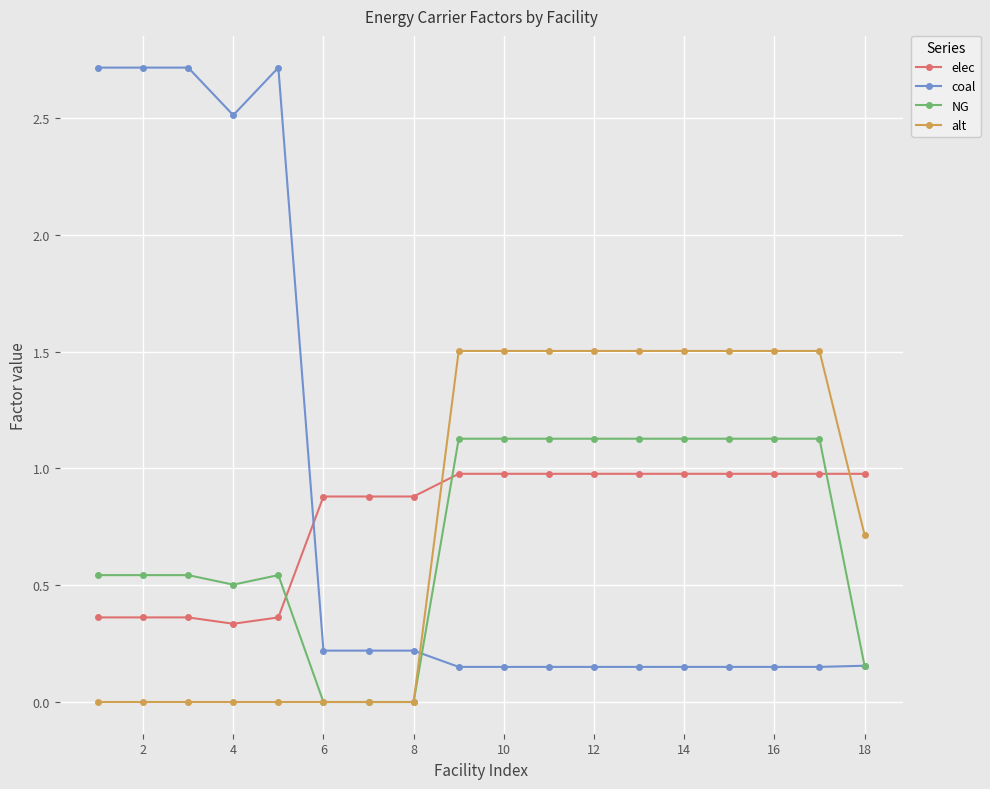

What is the value of the elec point at the 17th from the left?

1.0